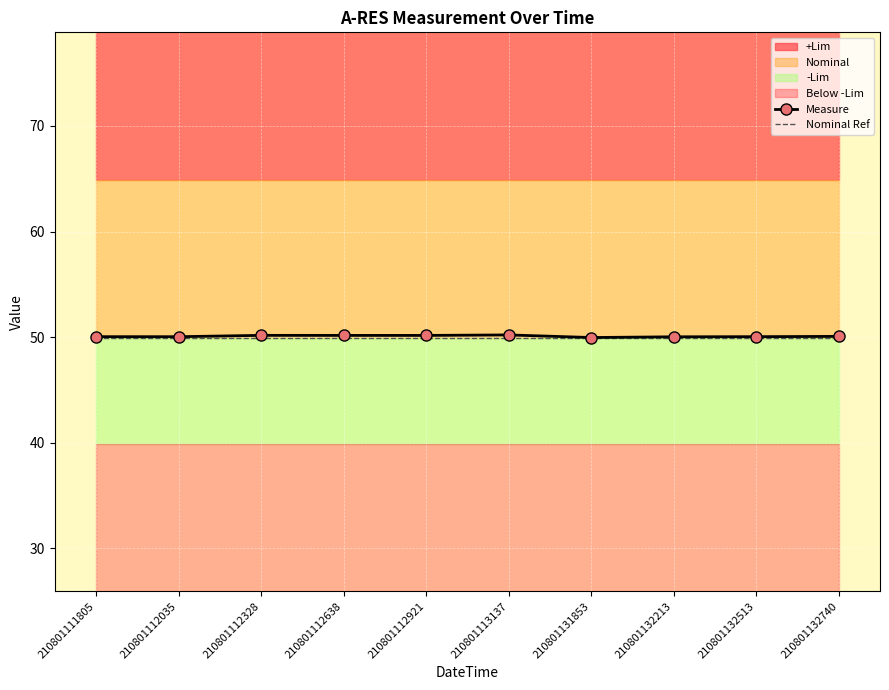

Between 210801112921 and 210801131853, which series saw the biggest shift?

Measure